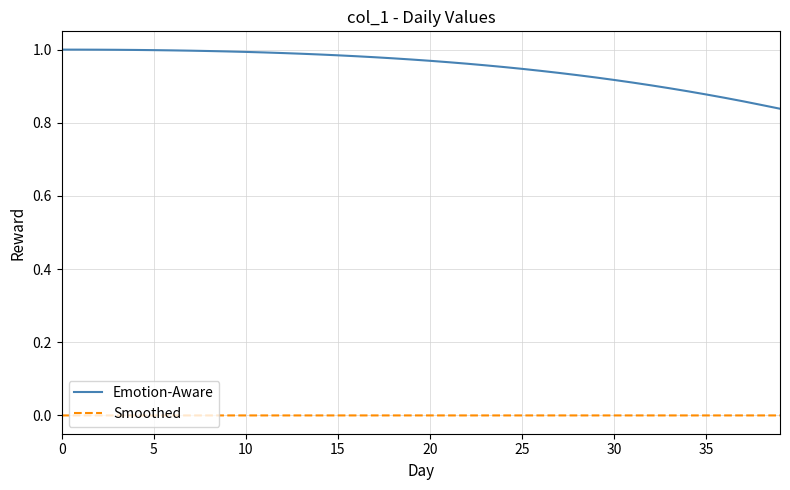

Which series has the largest total across all categories?

Emotion-Aware